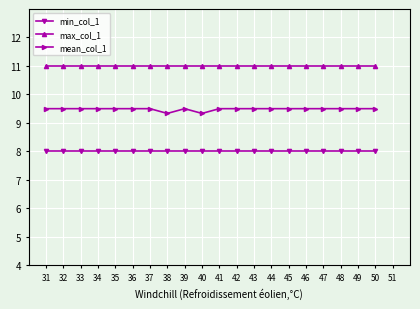

Reading left to right, list all the values displayed in this chart.

min_col_1: 31=8.0	32=8.0	33=8.0	34=8.0	35=8.0	36=8.0	37=8.0	38=8.0	39=8.0	40=8.0	41=8.0	42=8.0	43=8.0	44=8.0	45=8.0	46=8.0	47=8.0	48=8.0	49=8.0	50=8.0
max_col_1: 31=11.0	32=11.0	33=11.0	34=11.0	35=11.0	36=11.0	37=11.0	38=11.0	39=11.0	40=11.0	41=11.0	42=11.0	43=11.0	44=11.0	45=11.0	46=11.0	47=11.0	48=11.0	49=11.0	50=11.0
mean_col_1: 31=9.5	32=9.5	33=9.5	34=9.5	35=9.5	36=9.5	37=9.5	38=9.3	39=9.5	40=9.3	41=9.5	42=9.5	43=9.5	44=9.5	45=9.5	46=9.5	47=9.5	48=9.5	49=9.5	50=9.5